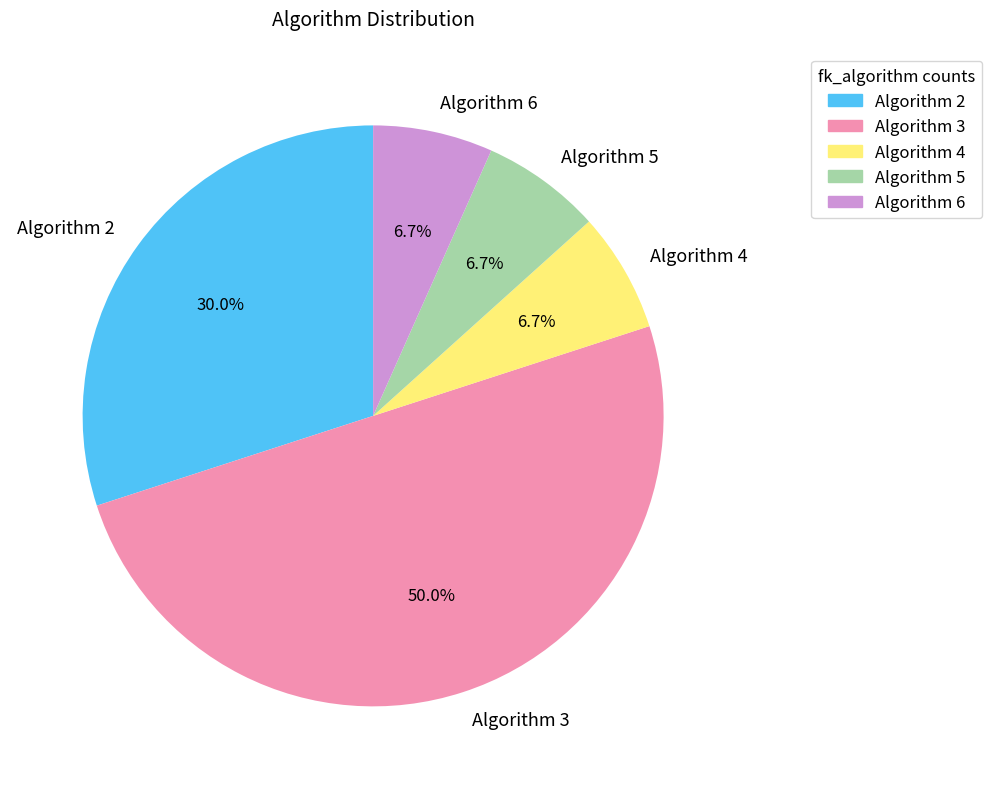

How many segments does this pie chart have?

5